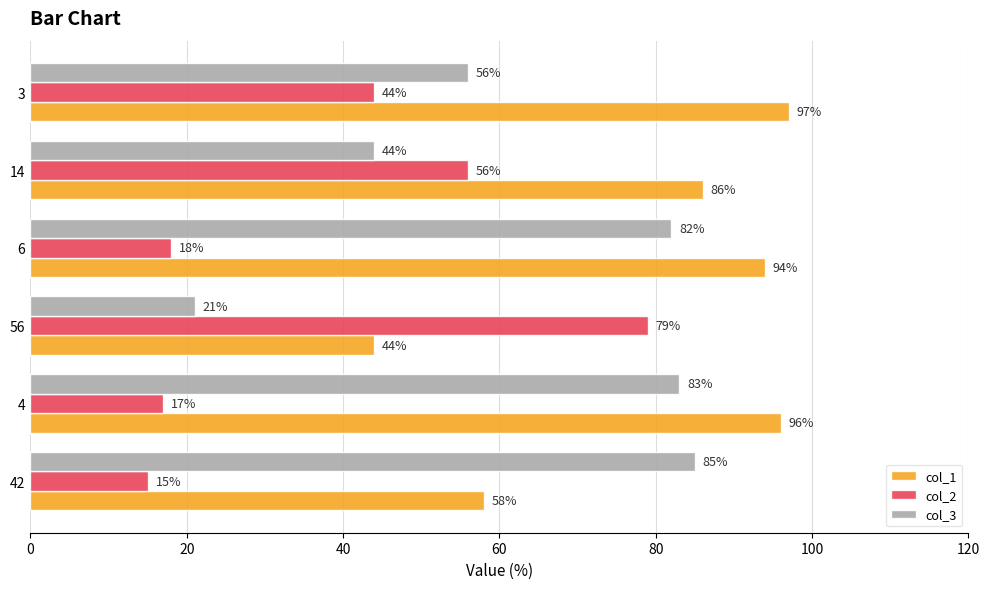

Read the col_1 value at 14, to the nearest 5.

85